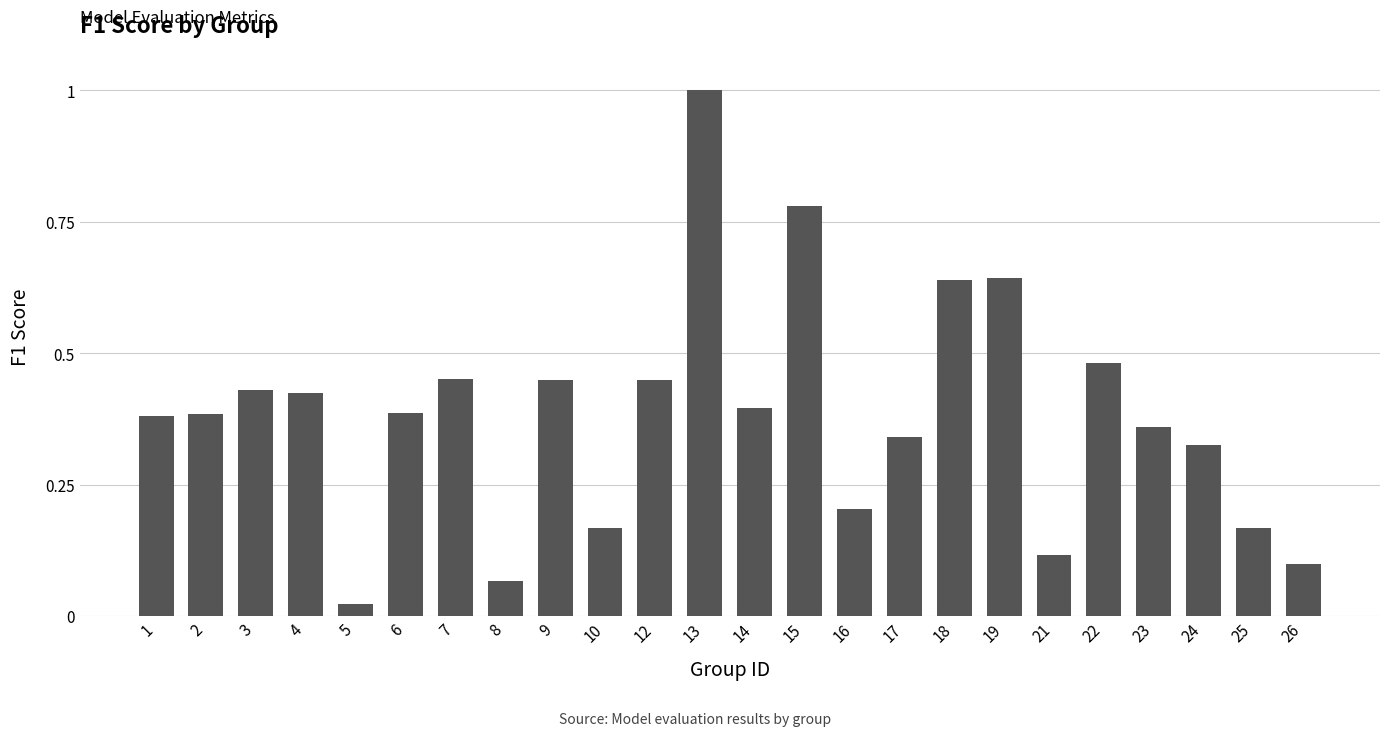

Between 6 and 22, which is larger?

22